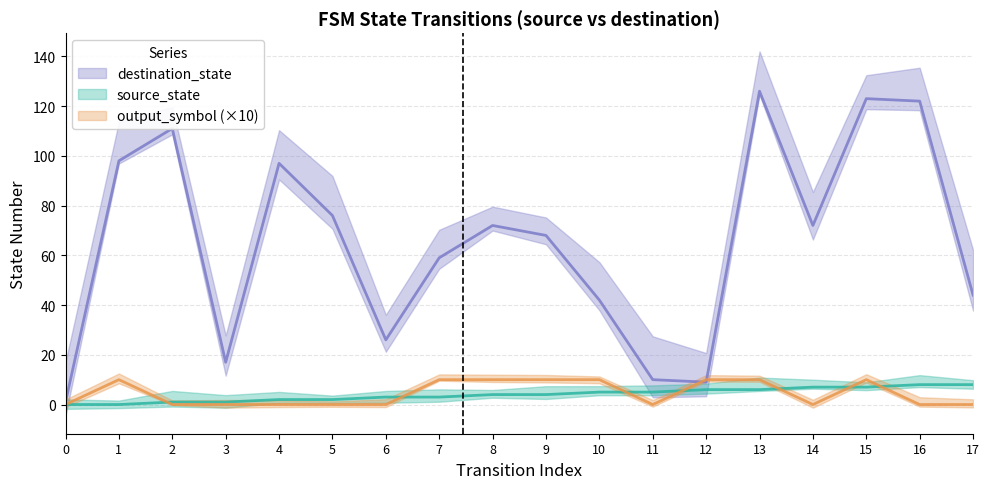

Reading left to right, transcribe all the data shown in this chart.

source_state: 0	0	1	1	2	2	3	3	4	4	5	5	6	6	7	7	8	8
destination_state: 1	98	111	17	97	76	26	59	72	68	42	10	9	126	72	123	122	44
output_symbol: 0	10	0	0	0	0	0	10	10	10	10	0	10	10	0	10	0	0